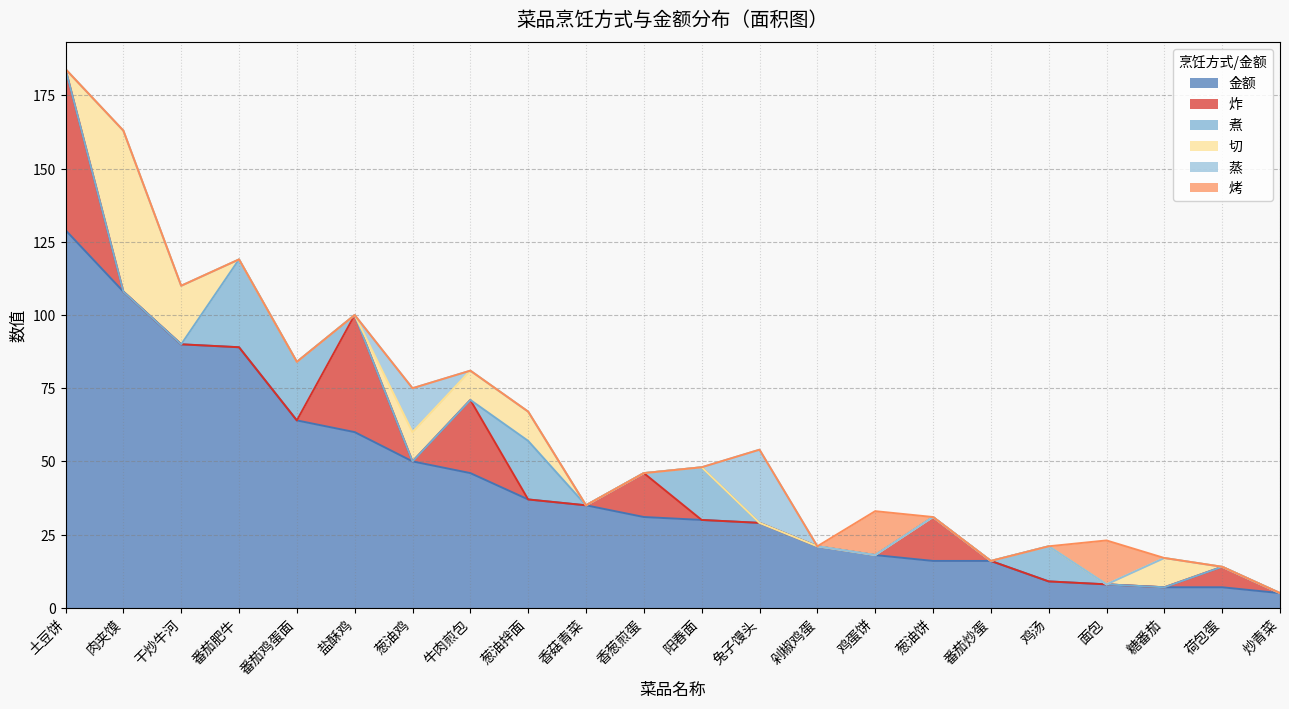

What position from the right is 葱油饼?

7